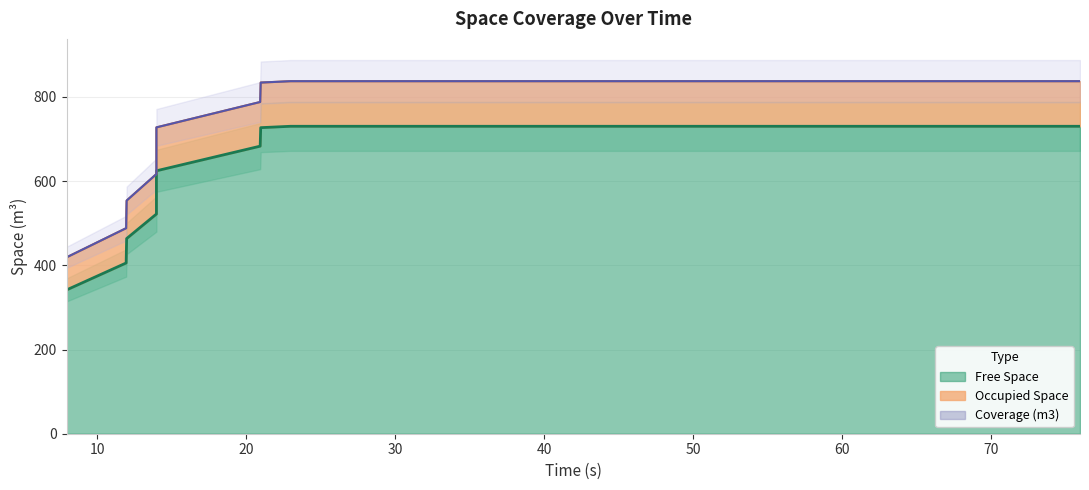

What is the value of the free_space point at the 20th from the left?

730.2